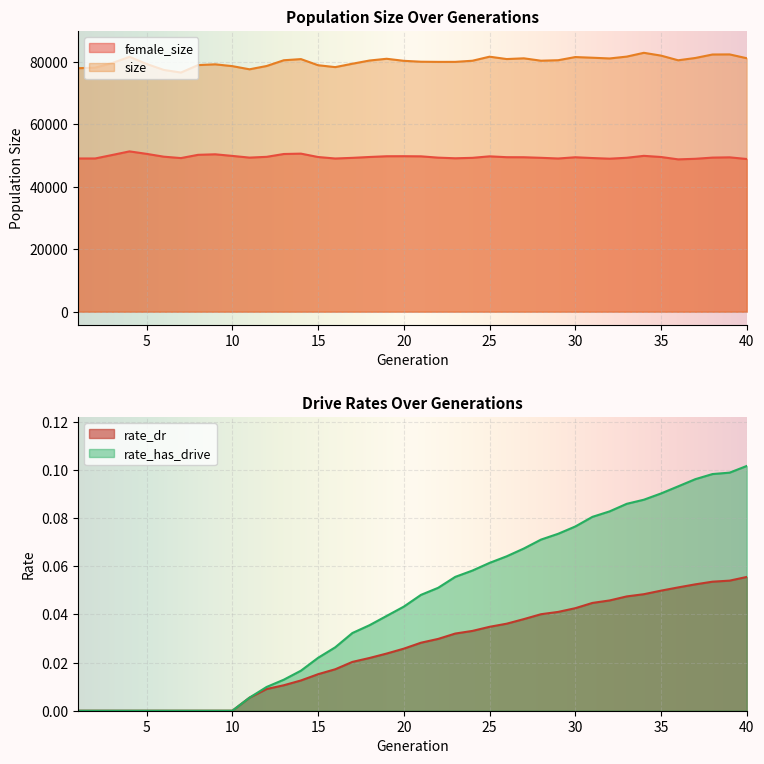

True or false: rate_dr and rate_has_drive intersect in this chart.

False